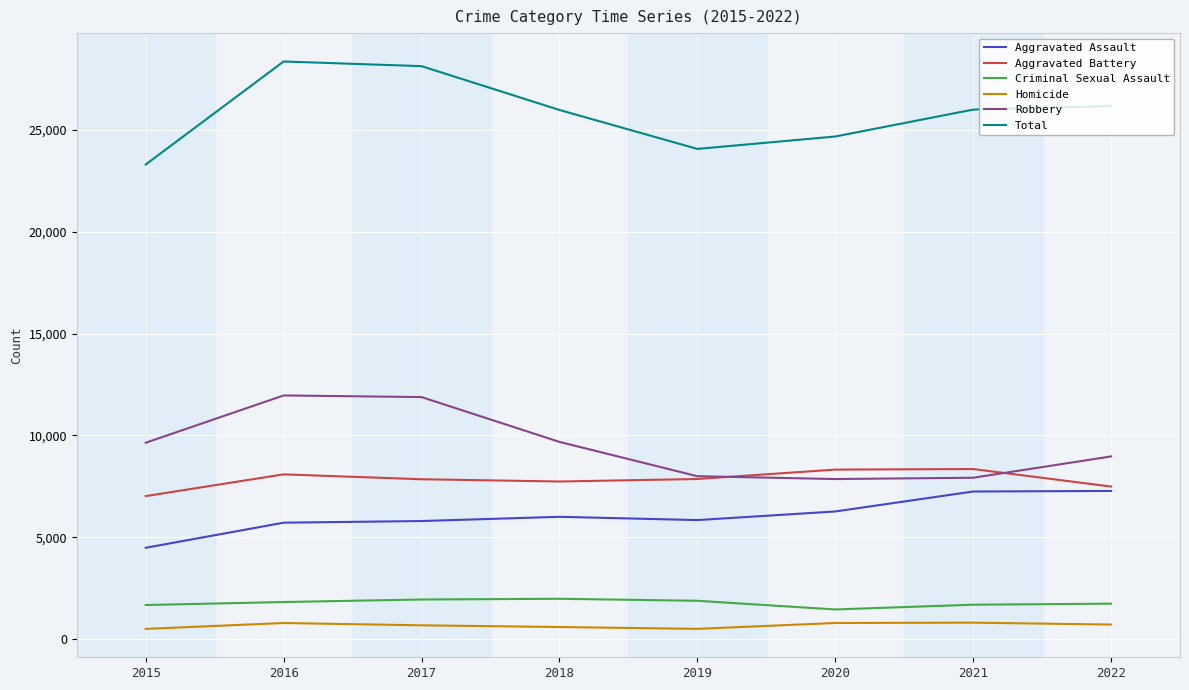

The value of Aggravated Assault at 2015 is 1698. True or false?

False